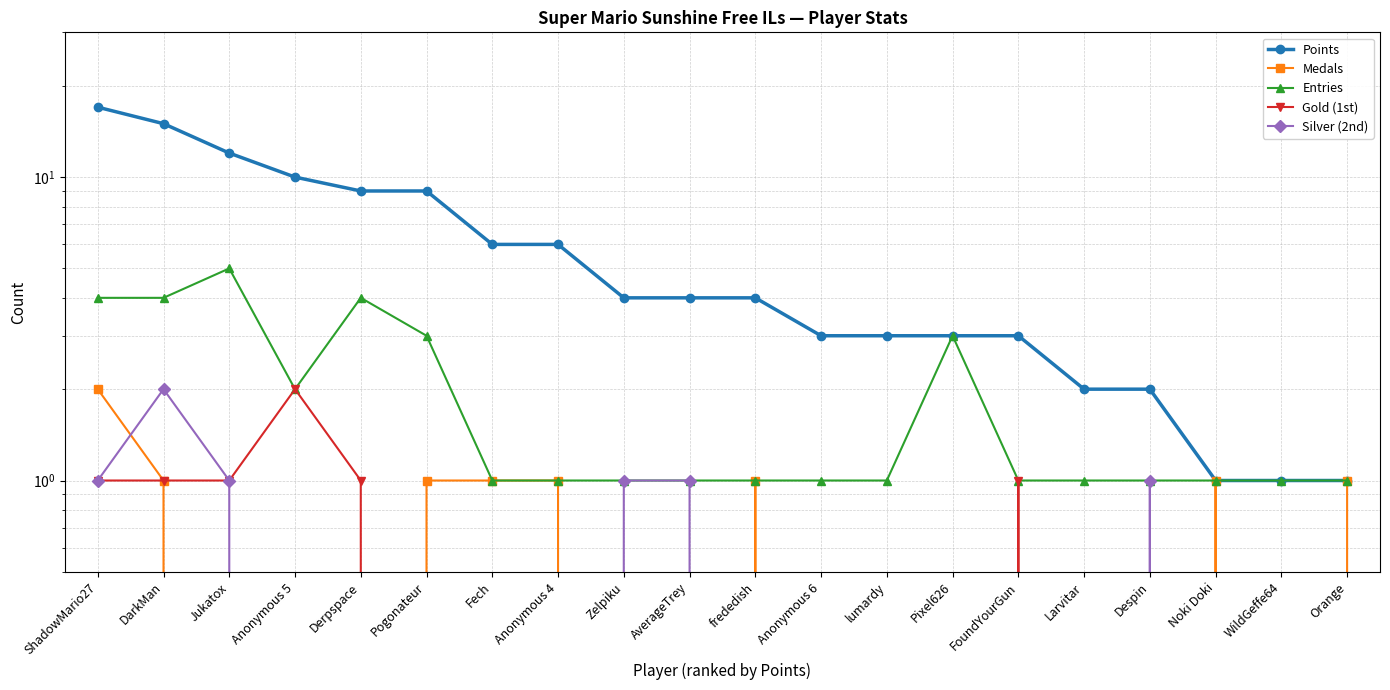

What is the total value across all series at Jukatox?

19